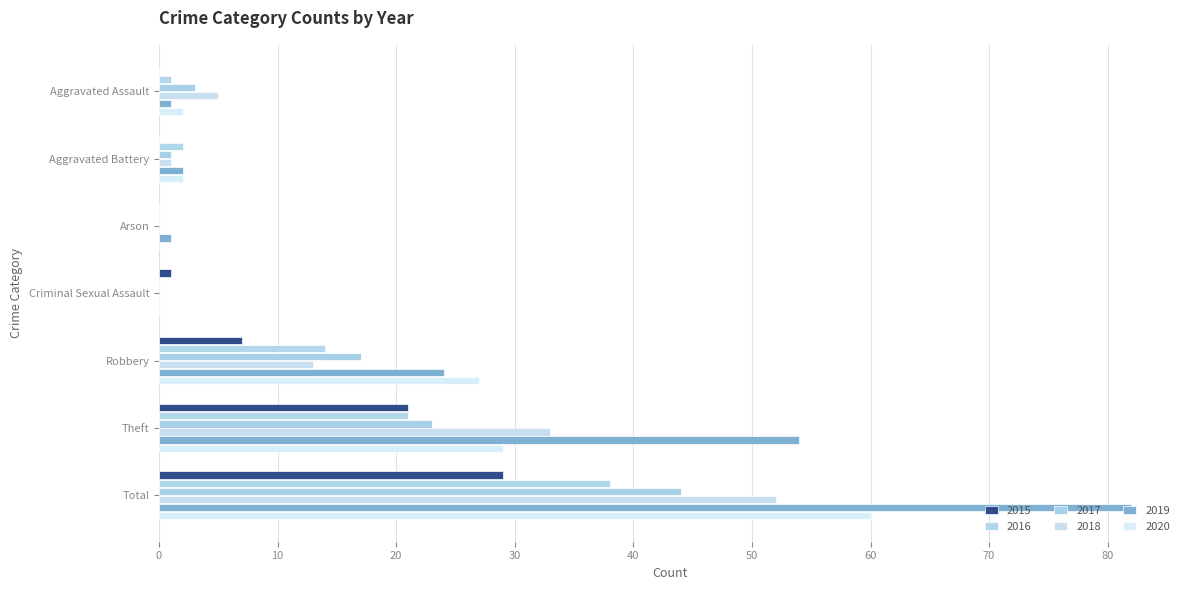

Which series has the largest total across all categories?

2019